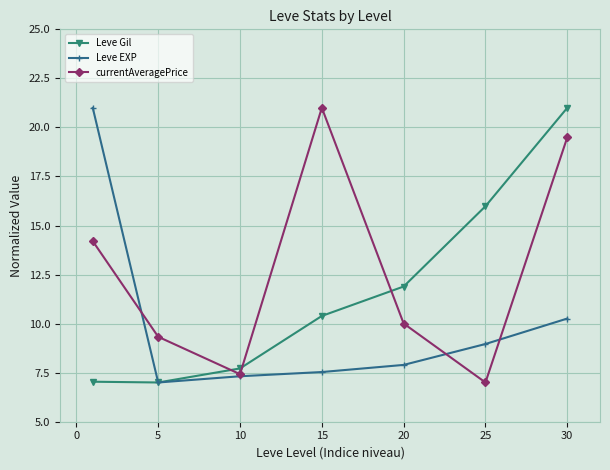

What is the maximum value for currentAveragePrice?

21.0